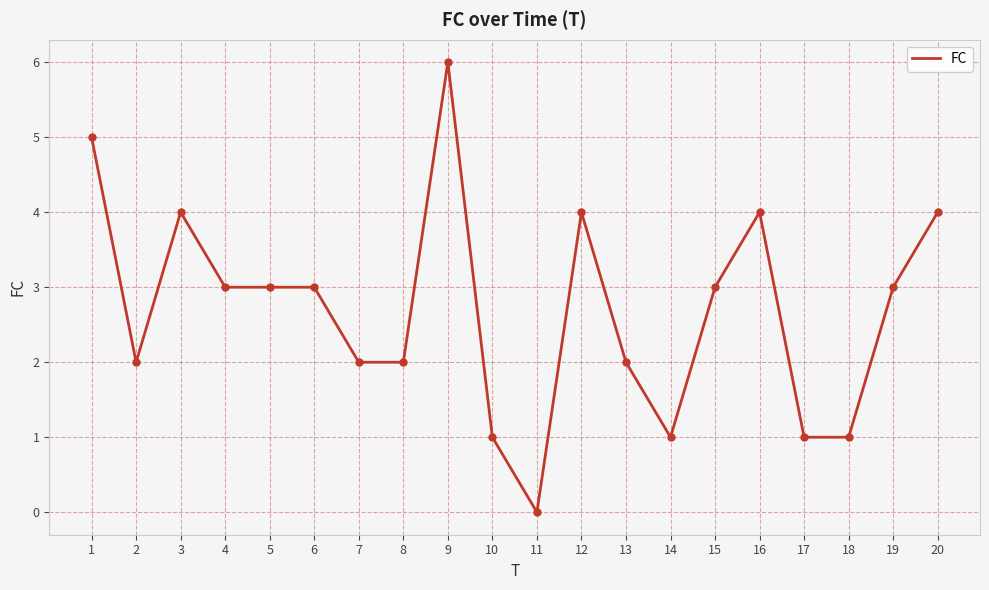

Reading right to left, transcribe all the data shown in this chart.

20=4	19=3	18=1	17=1	16=4	15=3	14=1	13=2	12=4	11=0	10=1	9=6	8=2	7=2	6=3	5=3	4=3	3=4	2=2	1=5